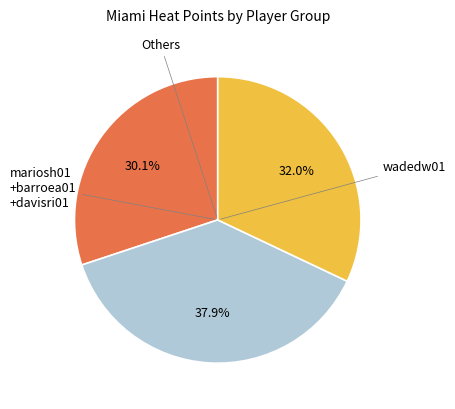

Does any single category account for the majority?

No